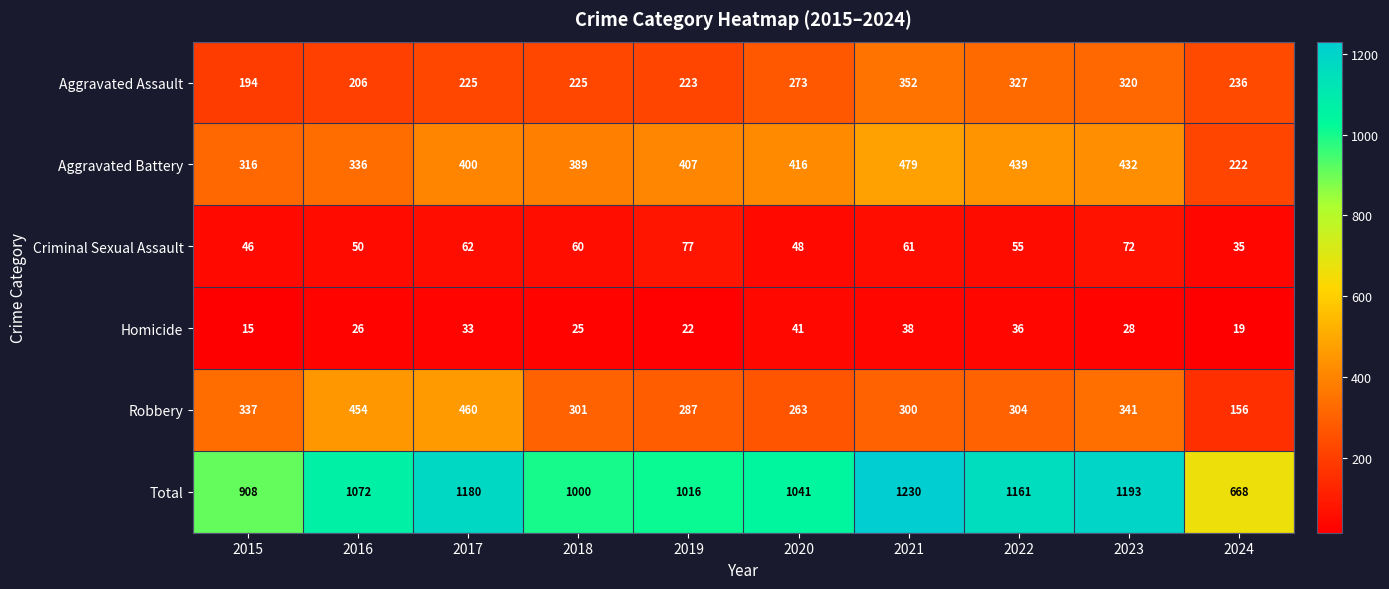

At which label is Aggravated Assault closest to 273?

2020